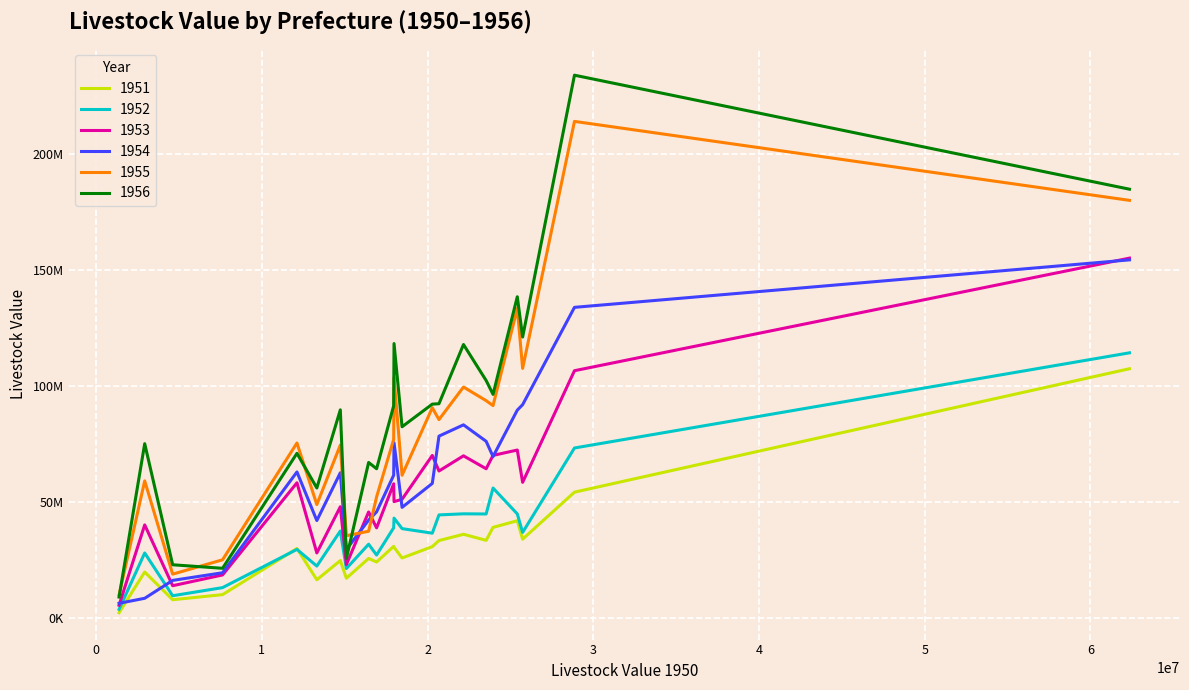

What is the label of the 6th point from the right?

Taipei_city